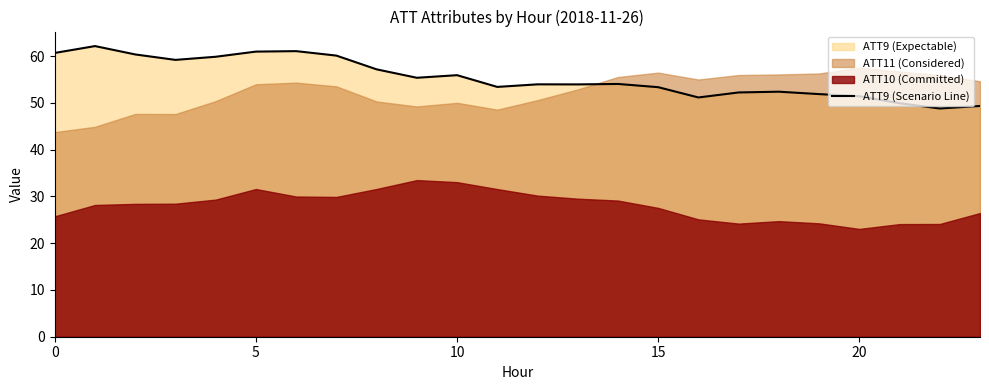

How many values exceed 54?

12